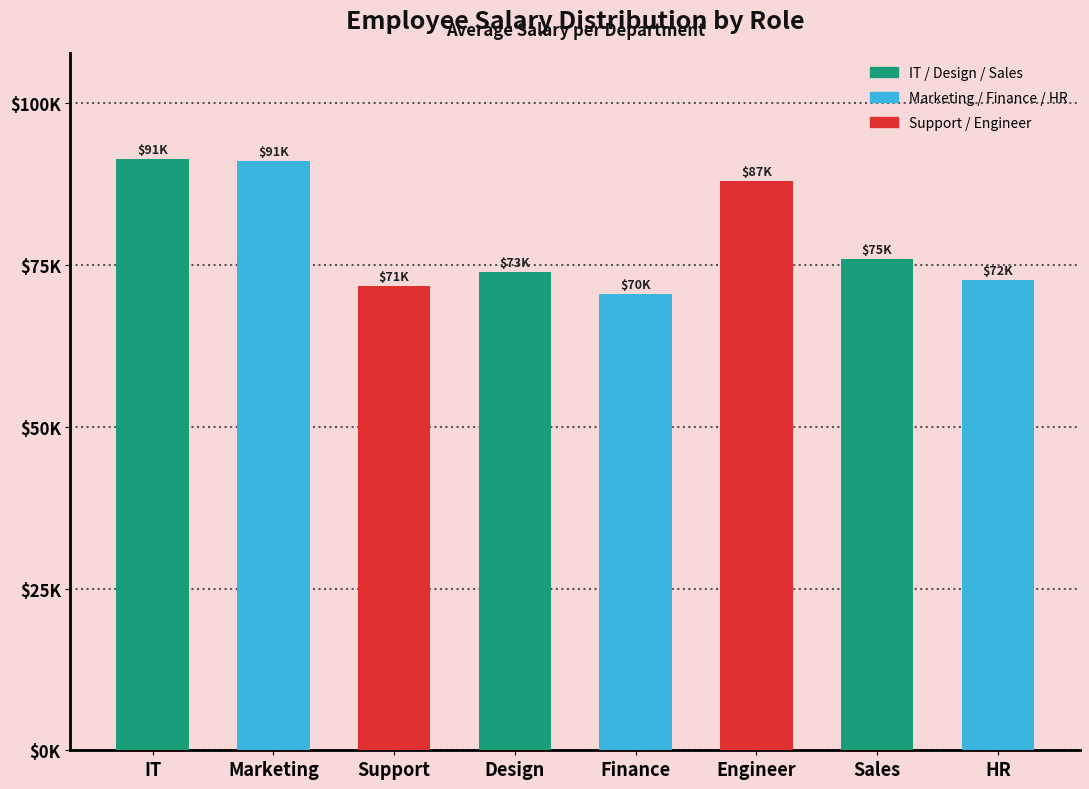

Are the bars horizontal?

No